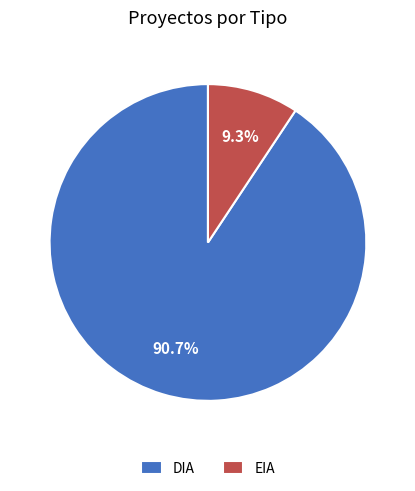

How many slices are in this pie chart?

2